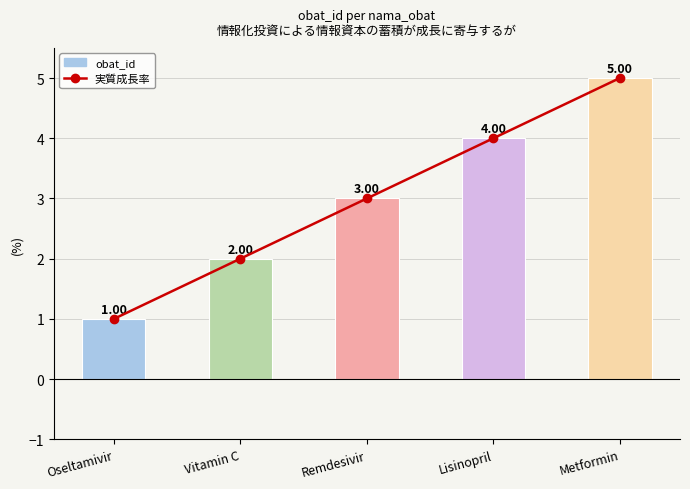

How many values in the 実質成長率 series are below 3?

2